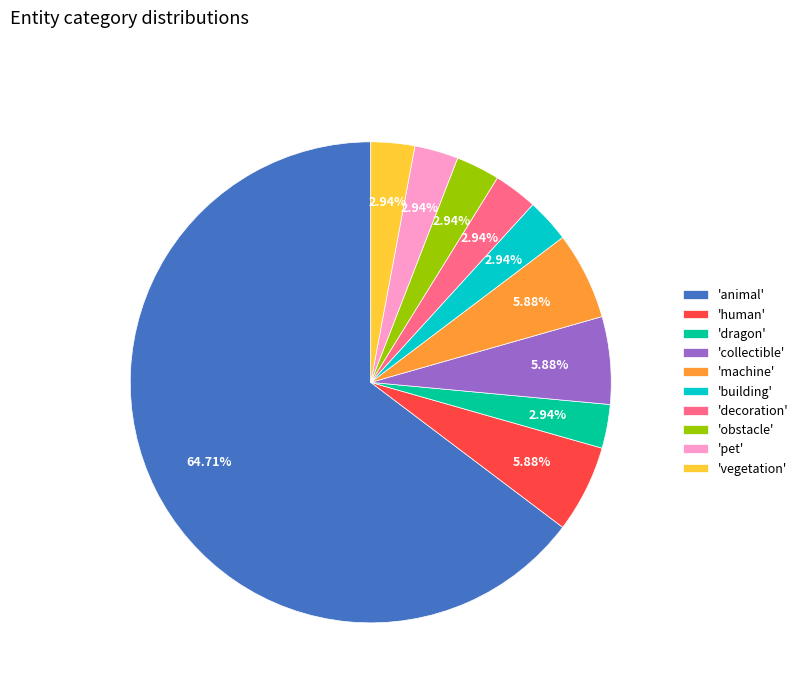

Approximately how many times larger is the value at 'vegetation' compared to 'dragon'?

1.0